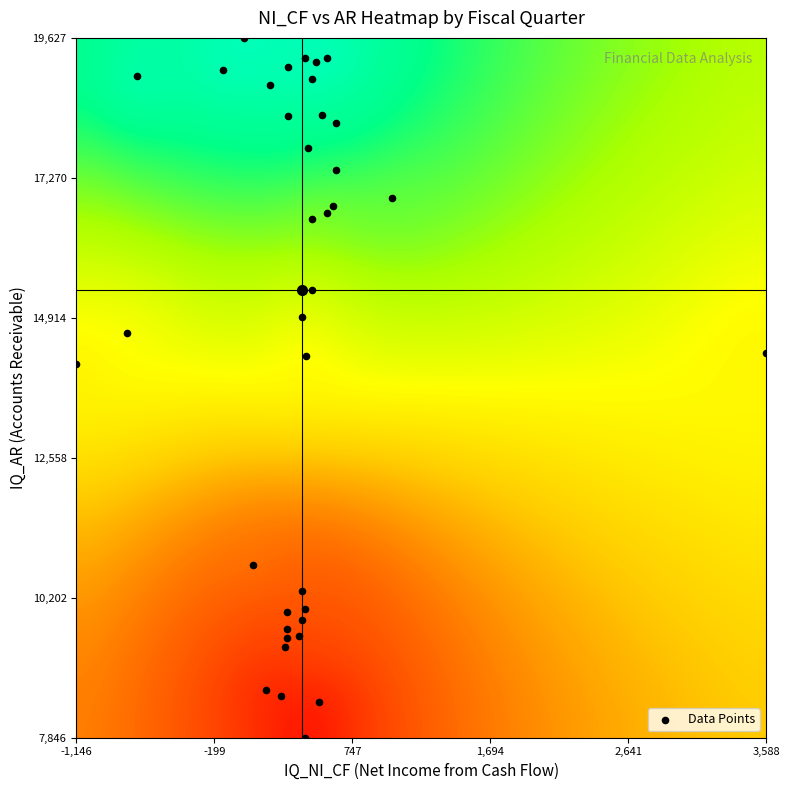

What Y value in the scatter plot is closest to 13736?

14133